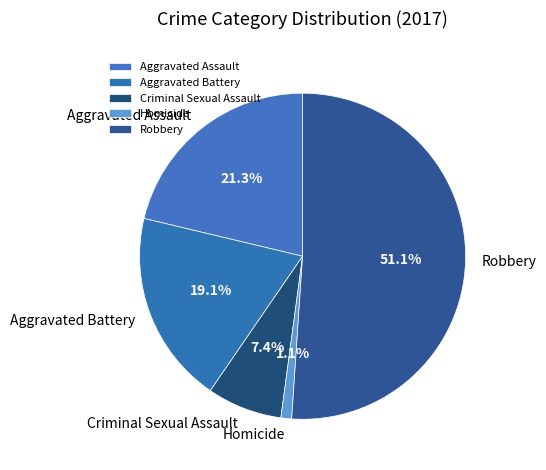

What percentage is NOT represented by Robbery?

48.9%